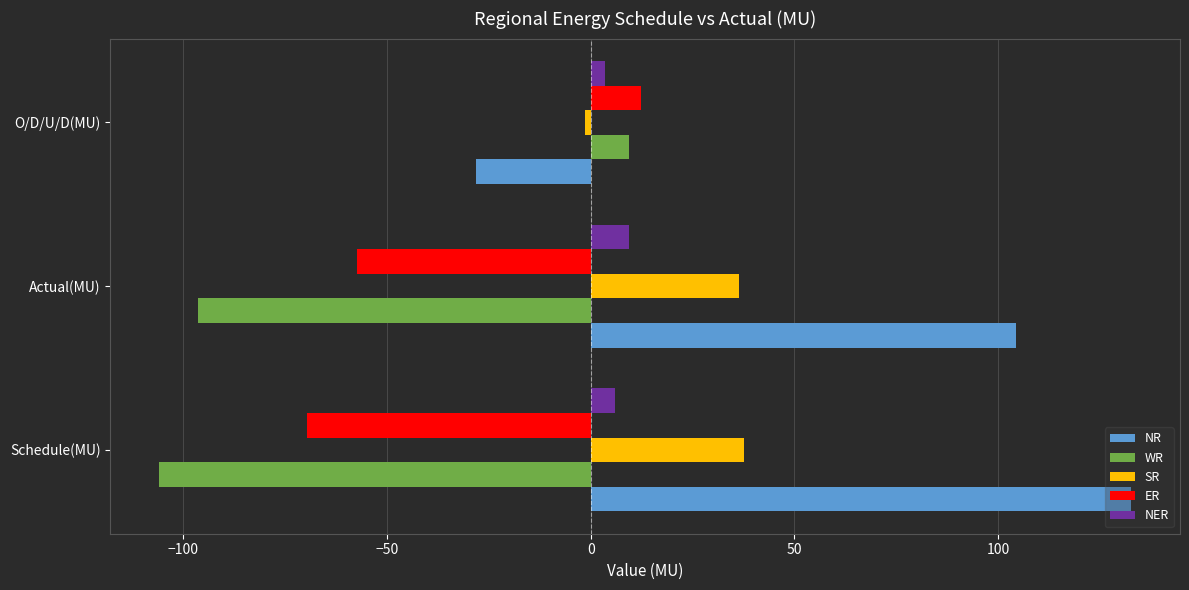

Rank the series at Actual(MU) from lowest to highest value.

WR, ER, NER, SR, NR